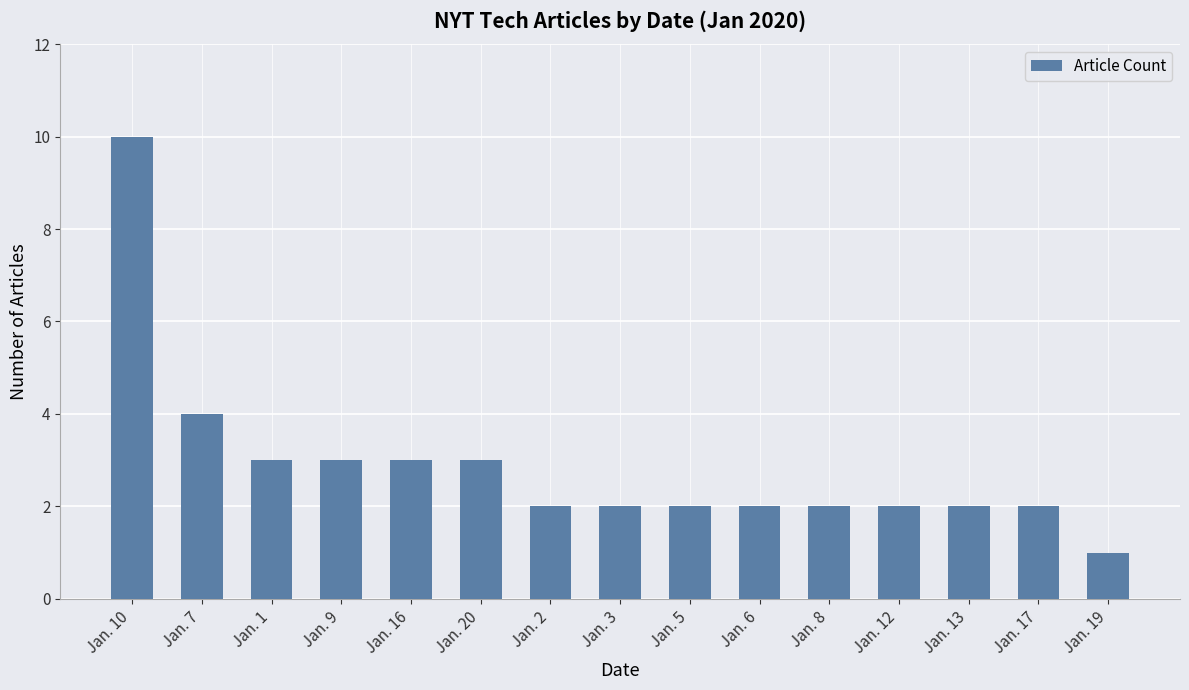

Approximately how many times larger is the value at Jan. 10 compared to Jan. 2?

5.0